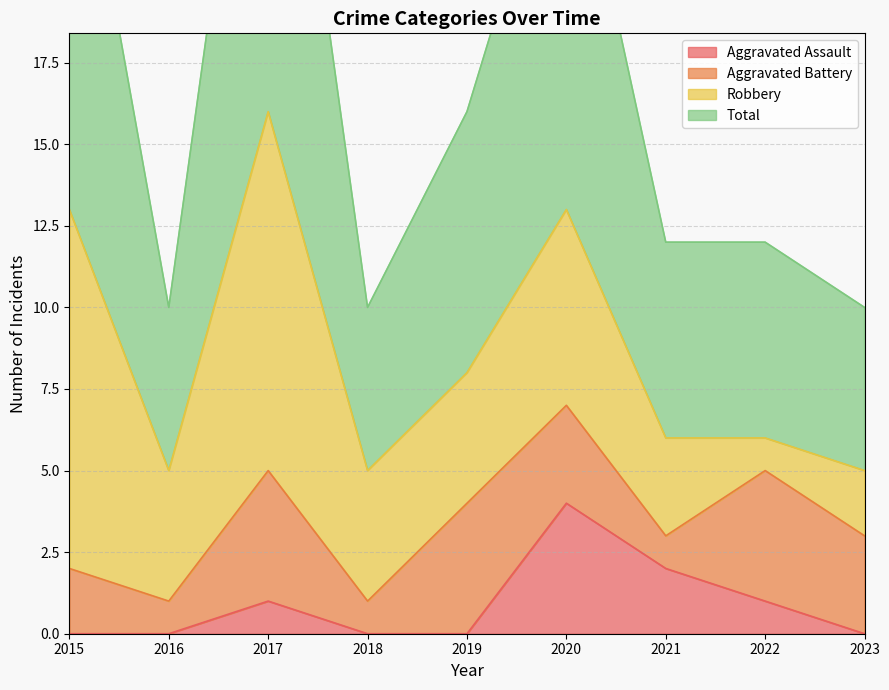

At which category does the chart reach its minimum across all series?

2015